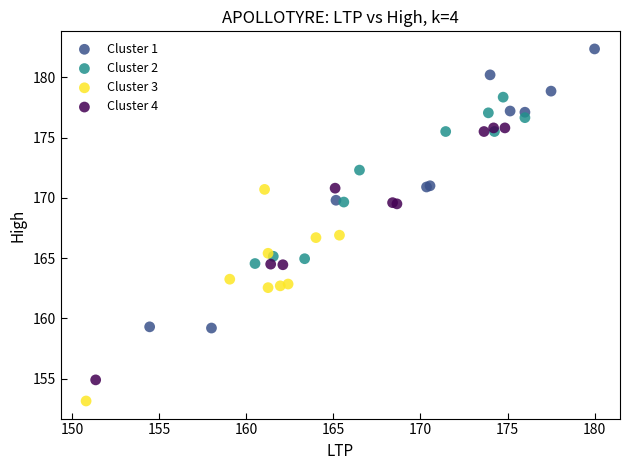

Which series contains the highest Y value?

Cluster 1